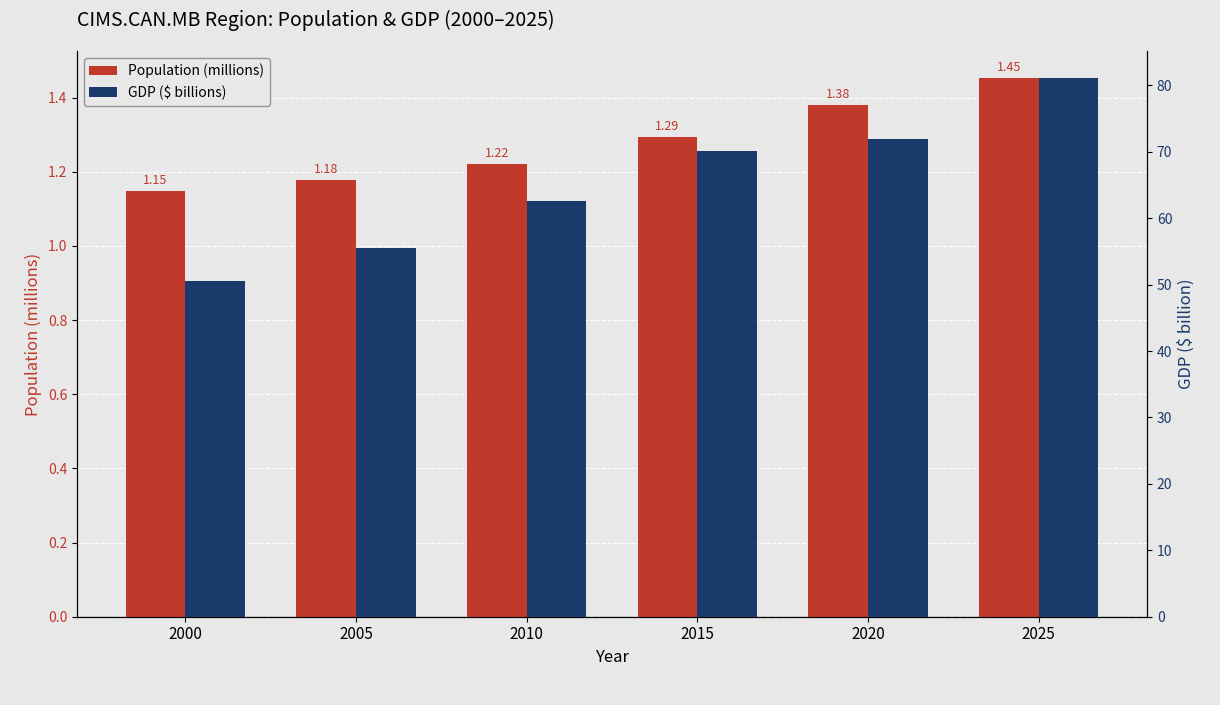

At how many categories does at least one series exceed 13?

6